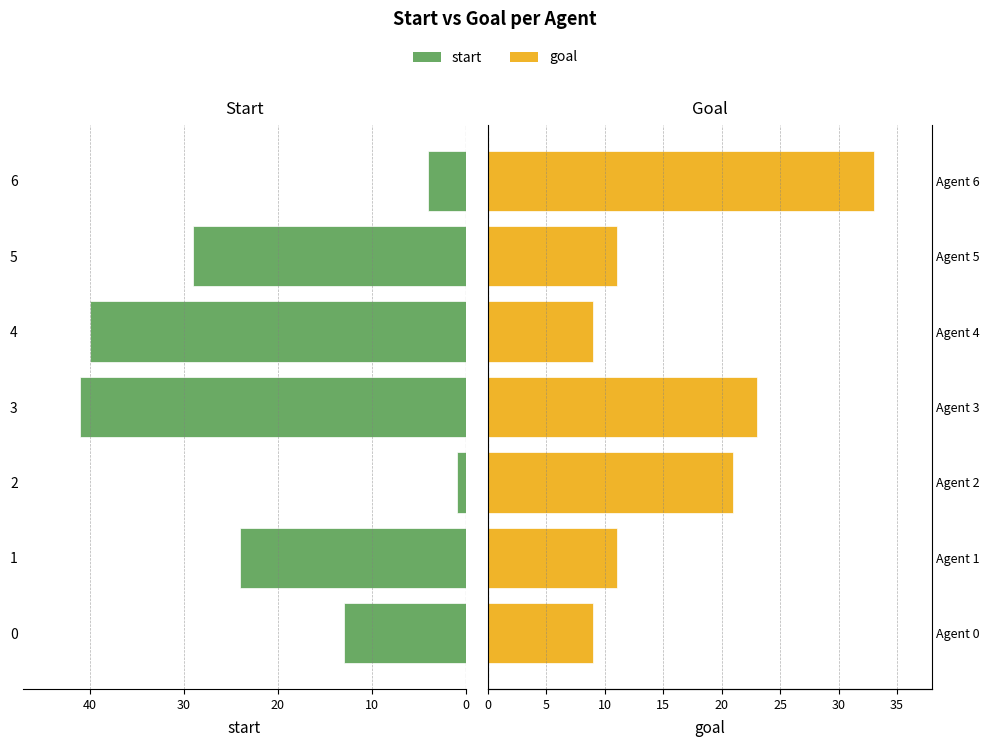

Which series changed the most between 2 and 3?

start